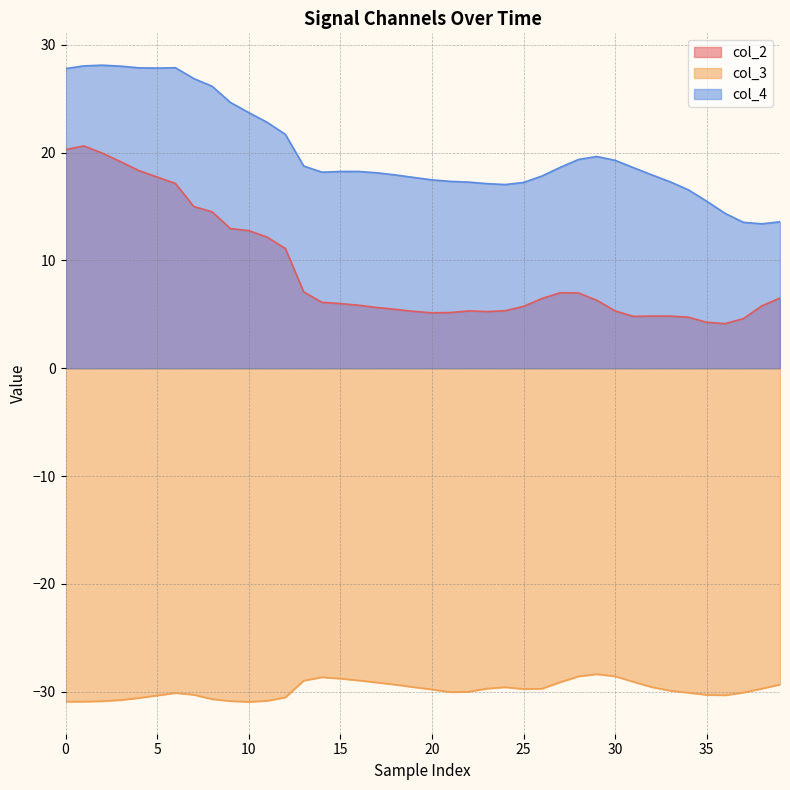

Which has a higher value, 29 or 13?

13